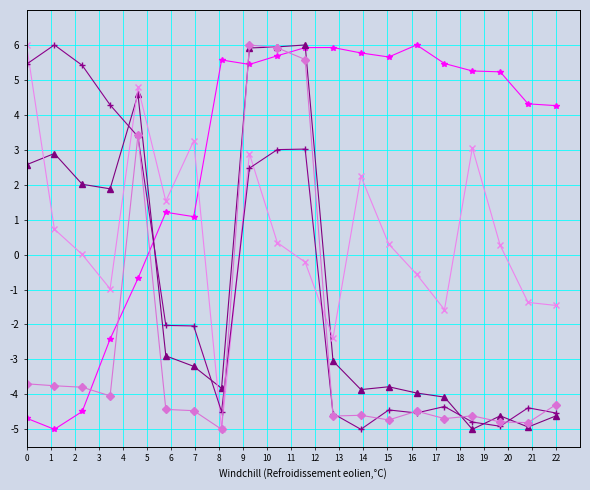

What is the maximum value shown in the chart?

6.0